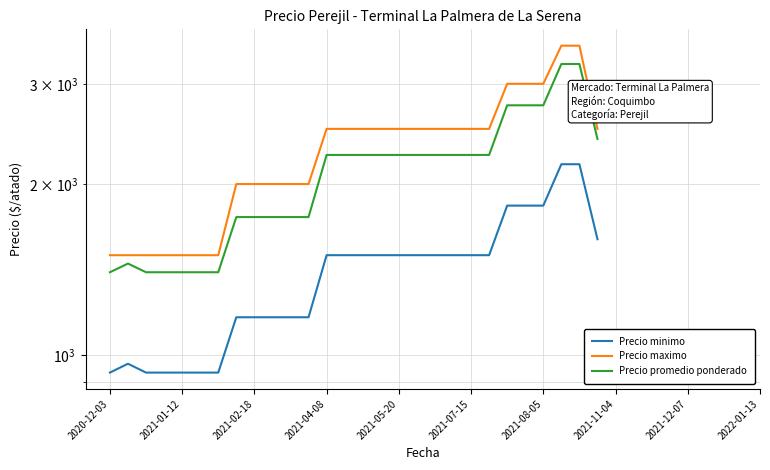

At how many categories does at least one series exceed 1132?

28